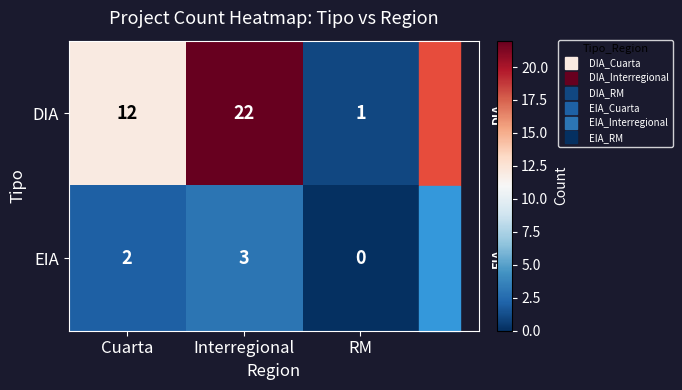

Rank the series at Interregional from lowest to highest value.

EIA, DIA